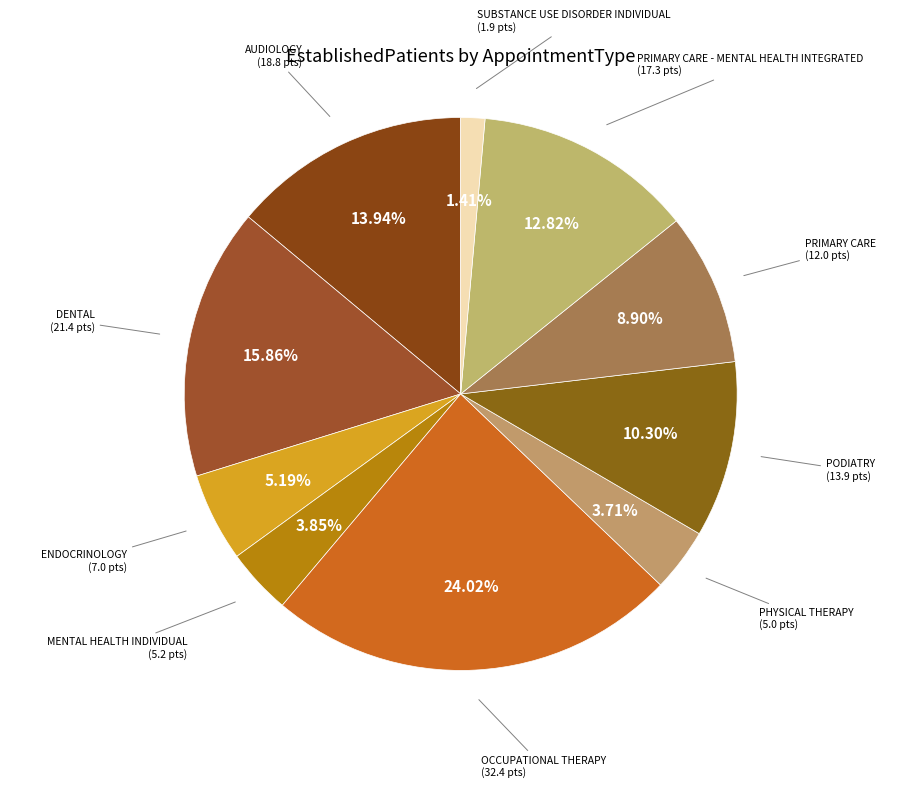

Count the number of slices in the pie.

10